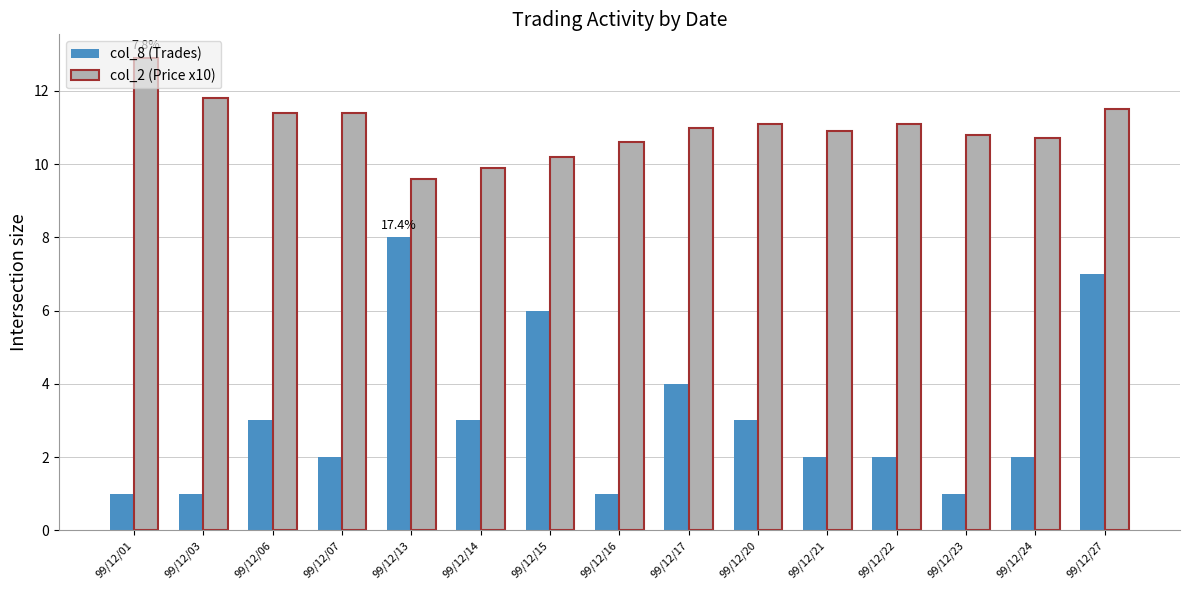

What is the value of the col_8 (Trades) bar at the 14th from the left?

2.0